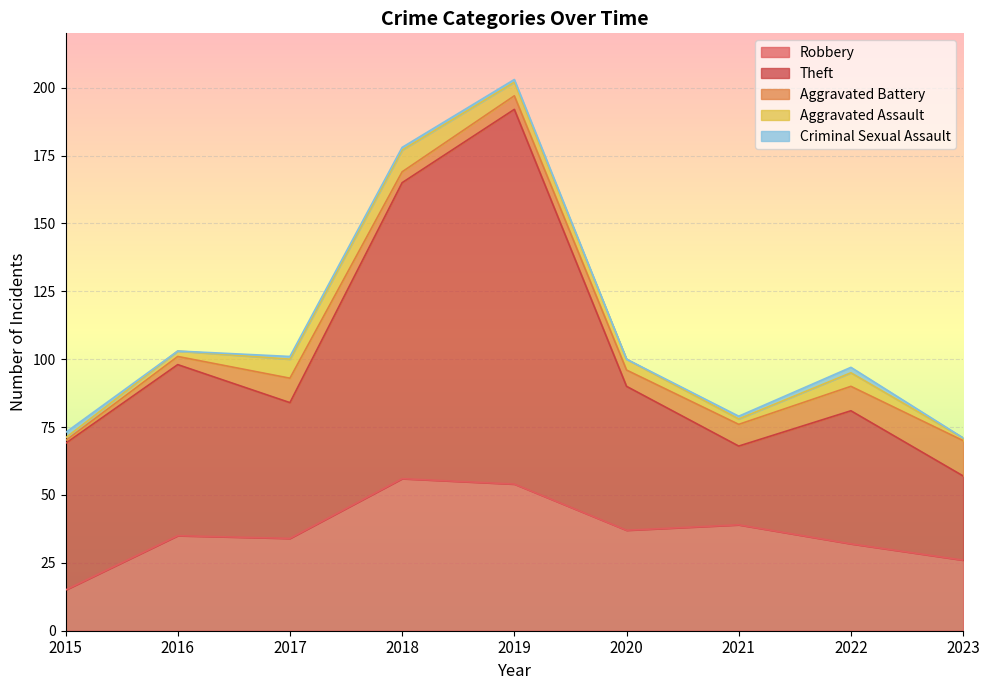

Read the Aggravated Assault value at 2016.

2